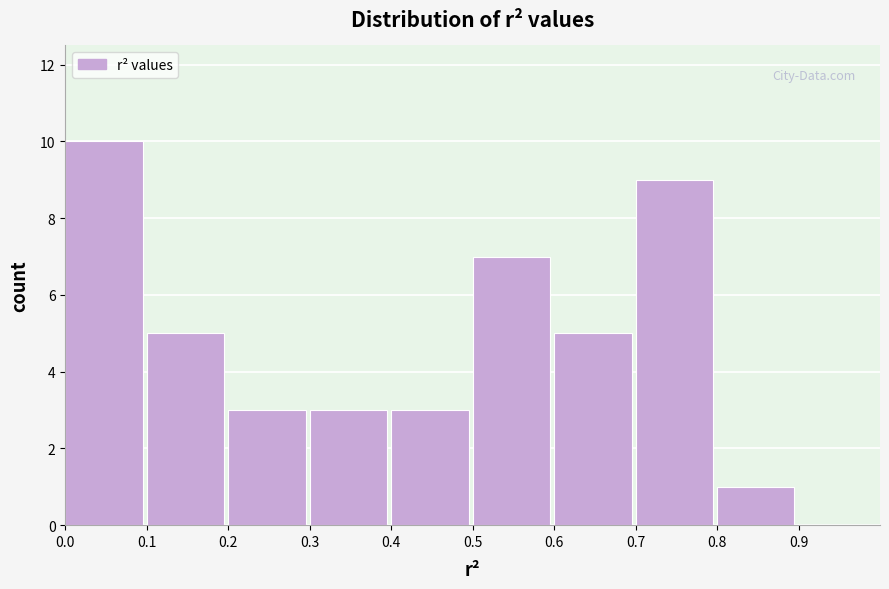

Reading left to right, list every bar in this chart as the range it spans on the x-axis followed by its height. The values are not printed on the chart, so give them approximately, as read against the axis.

0.0 to 0.1: 10
0.1 to 0.2: 5
0.2 to 0.3: 3
0.3 to 0.4: 3
0.4 to 0.5: 3
0.5 to 0.6: 7
0.6 to 0.7: 5
0.7 to 0.8: 9
0.8 to 0.9: 1